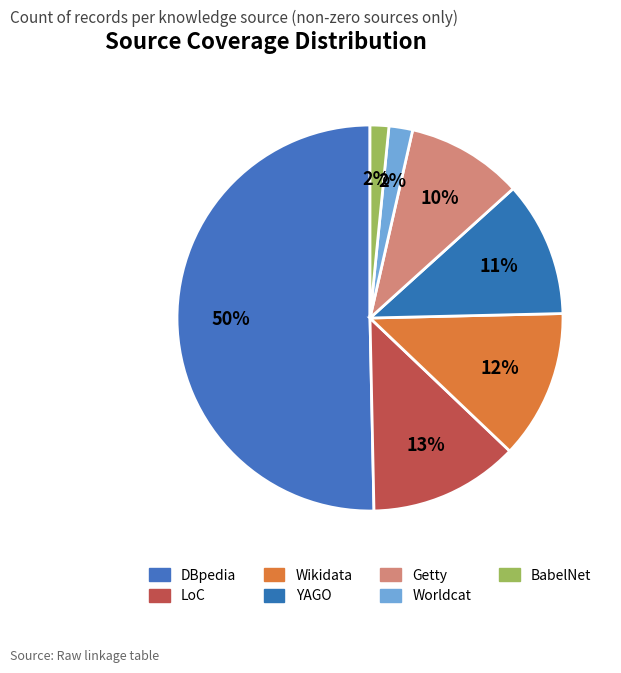

To the nearest percent, what is the combined percentage of YAGO and LoC?

24%